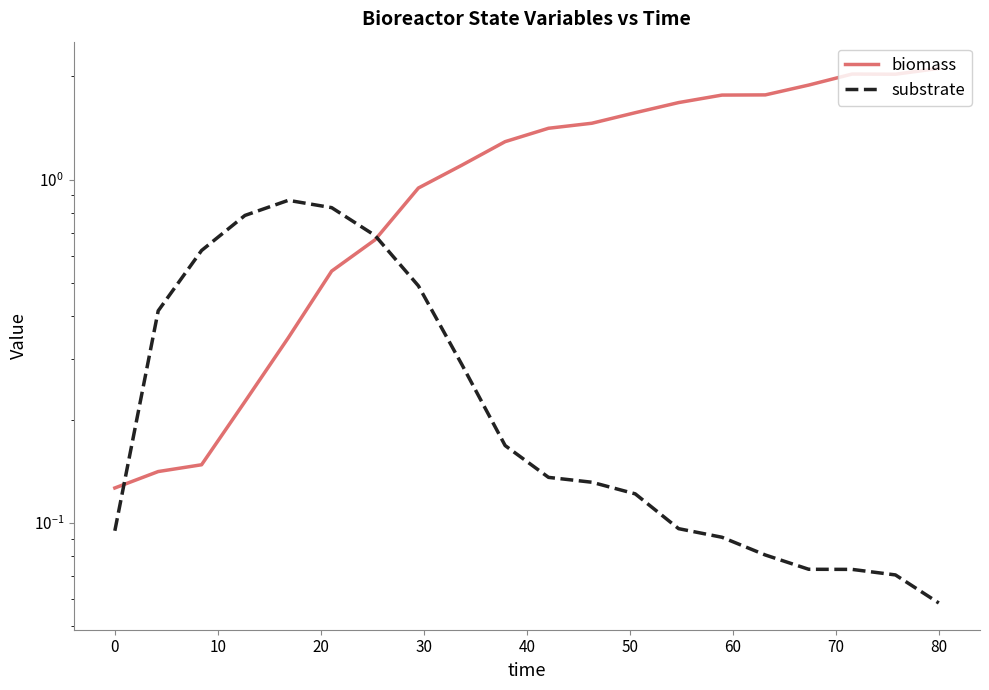

List the series in order of their peak value, highest first.

biomass, substrate